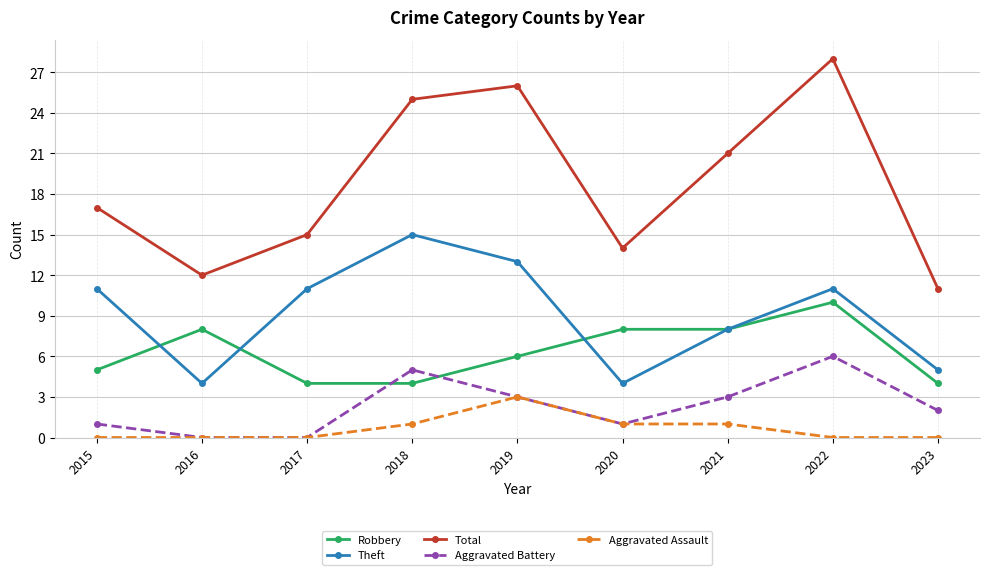

Which label corresponds to the largest value in the chart?

2022